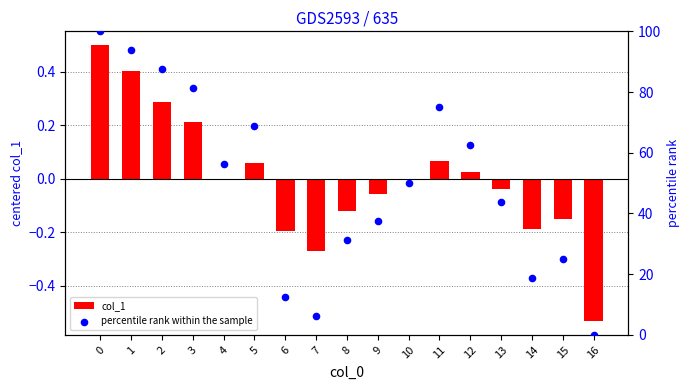

What is the total value across all series at 4?

56.2